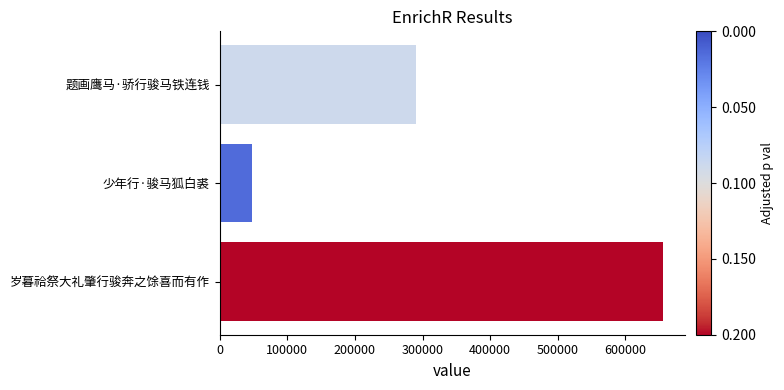

What is the change in value from 岁暮祫祭大礼肇行骏奔之馀喜而有作 to 题画鹰马·骄行骏马铁连钱?

-364948